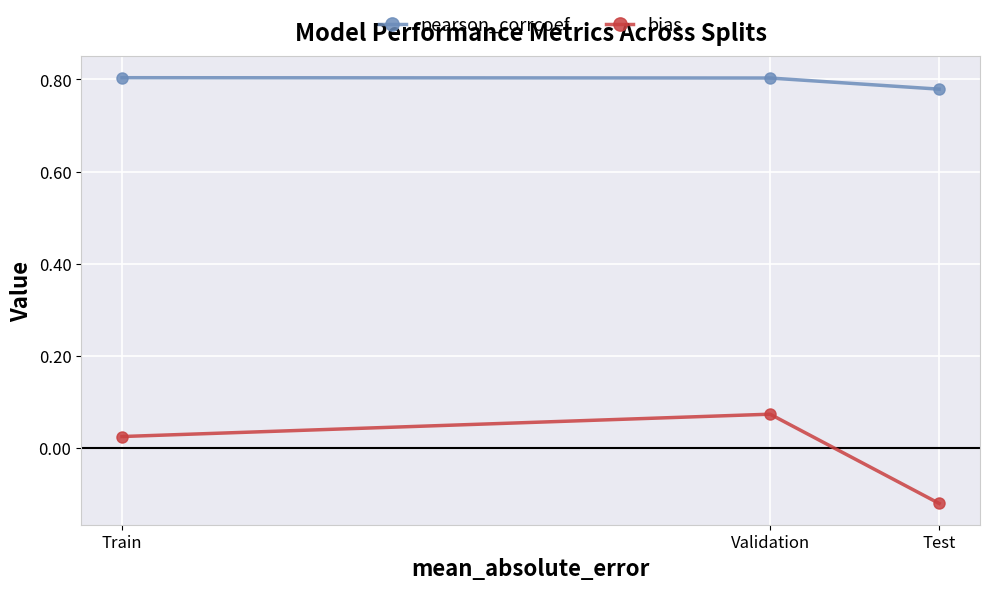

Rank the series by their average value, from lowest to highest.

bias, pearson_corrcoef